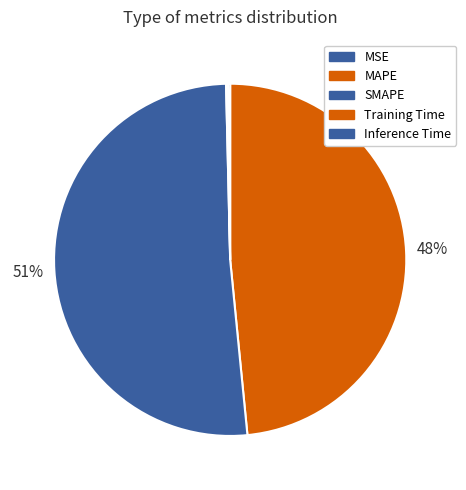

Which category has the biggest portion of the pie?

SMAPE